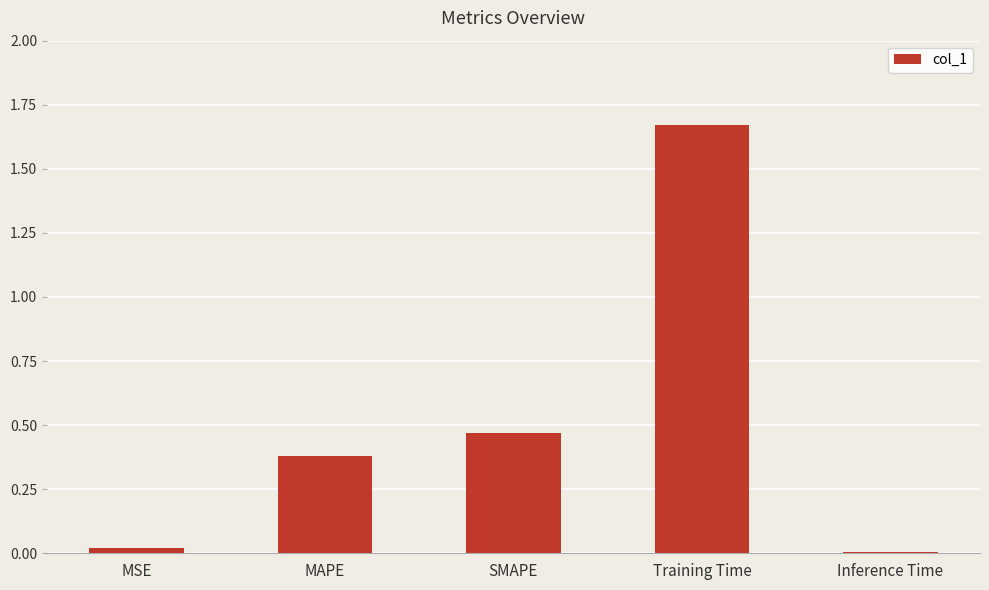

What is the change in value from Training Time to Inference Time?

-1.7